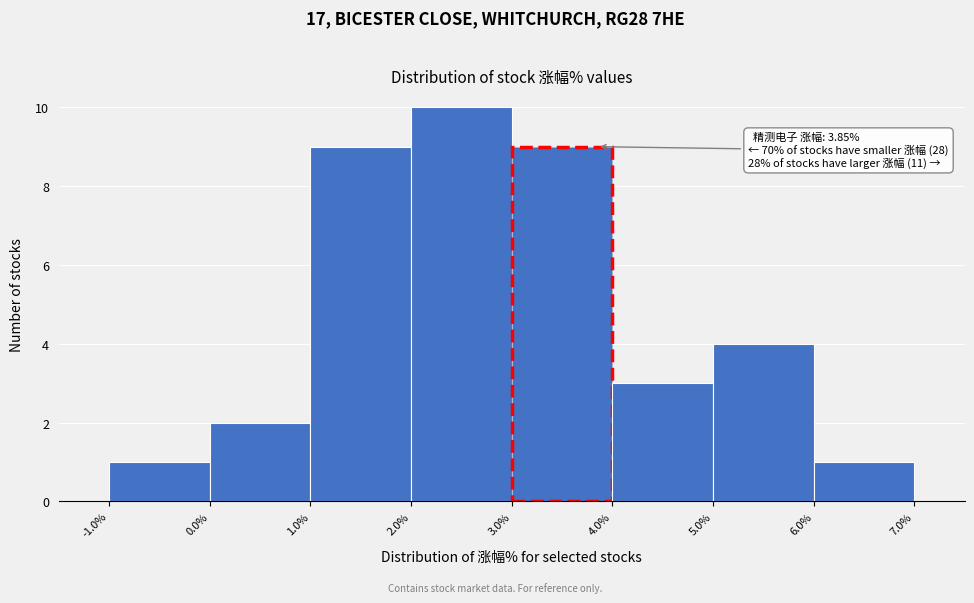

Which range on the x-axis has the tallest bar?

2.0% to 3.0%